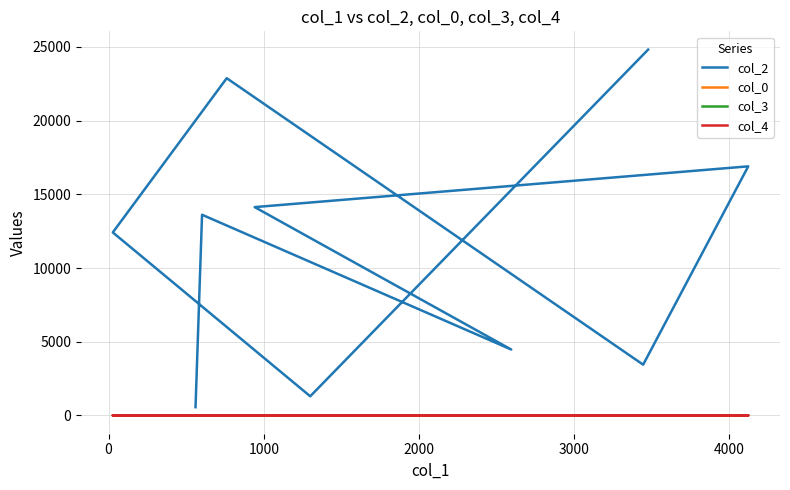

What are all the series names shown in the legend?

col_2, col_0, col_3, col_4